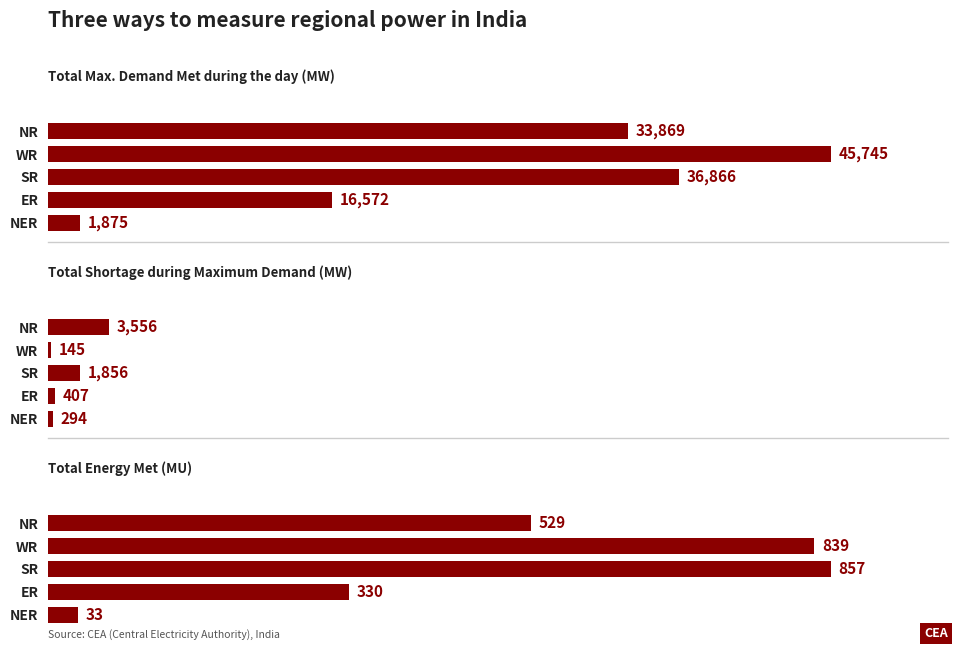

The value of Total Energy Met (MU) at SR is 1248.5. True or false?

False